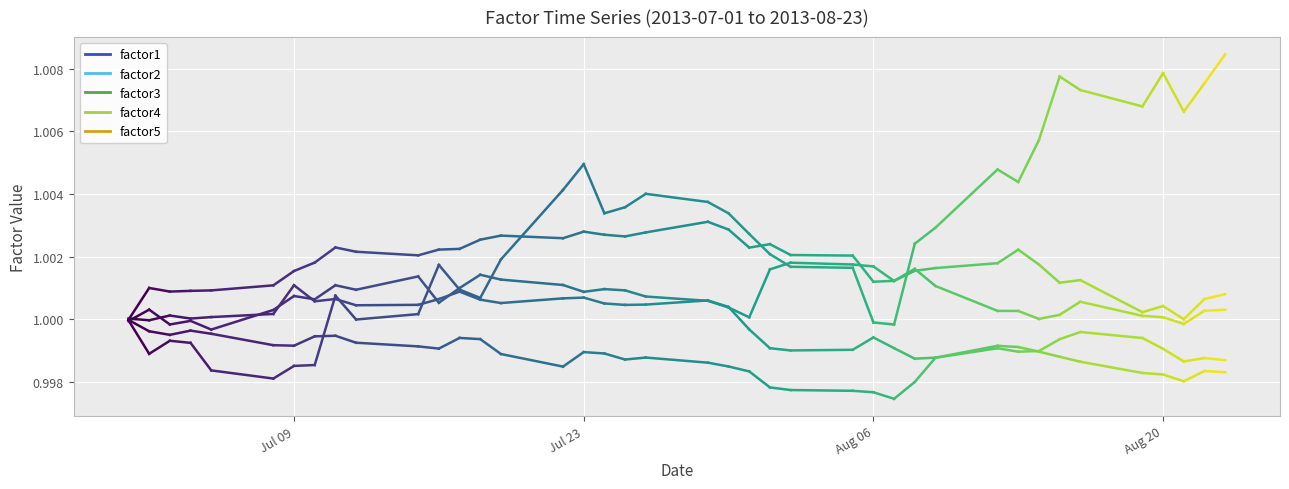

List the series in order of their peak value, lowest first.

factor1, factor5, factor4, factor2, factor3